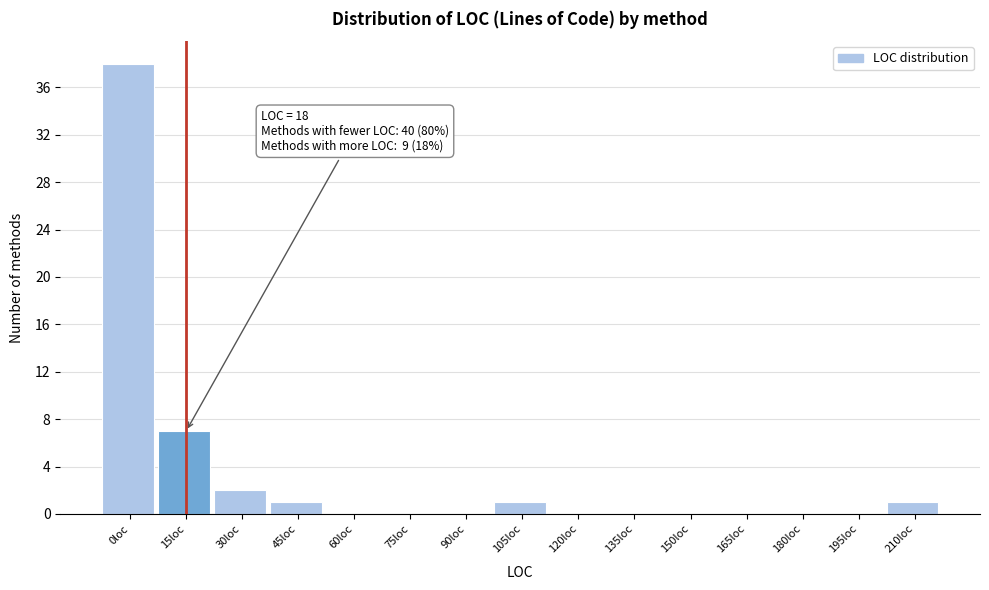

What is the sum of all values?

50